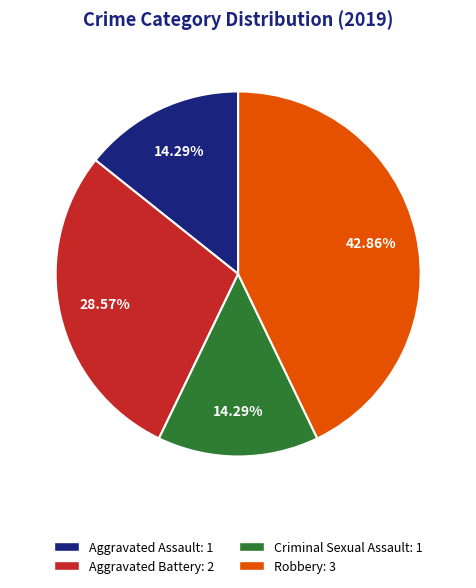

Is Criminal Sexual Assault the majority of the pie?

No